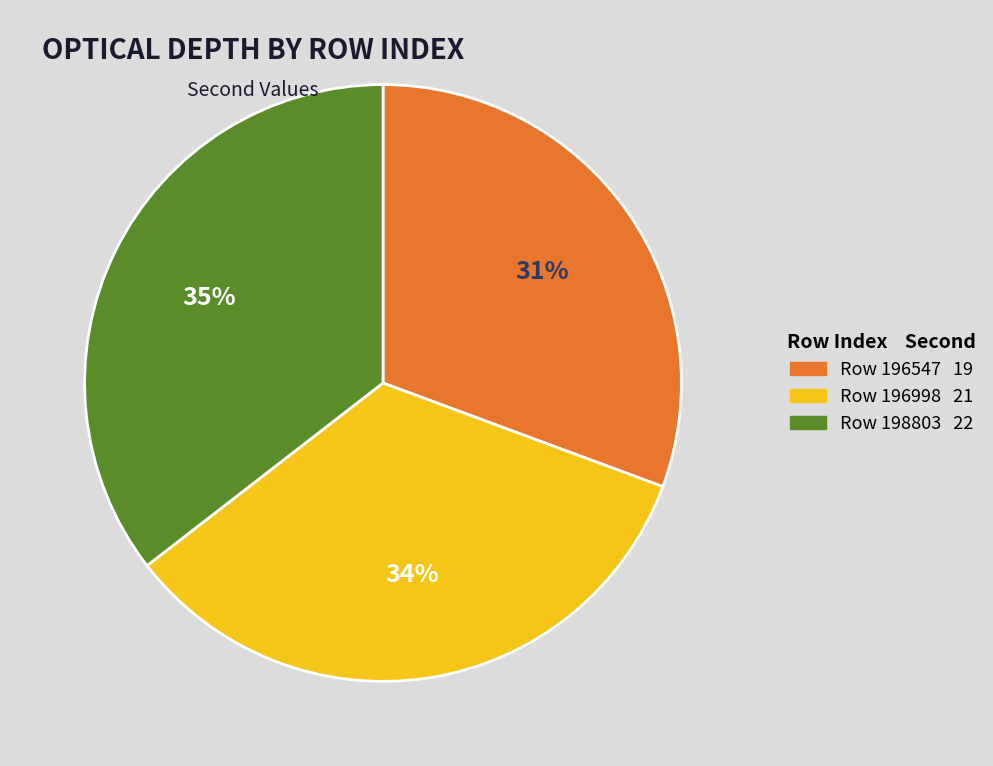

To the nearest percent, what is the average slice percentage?

33%